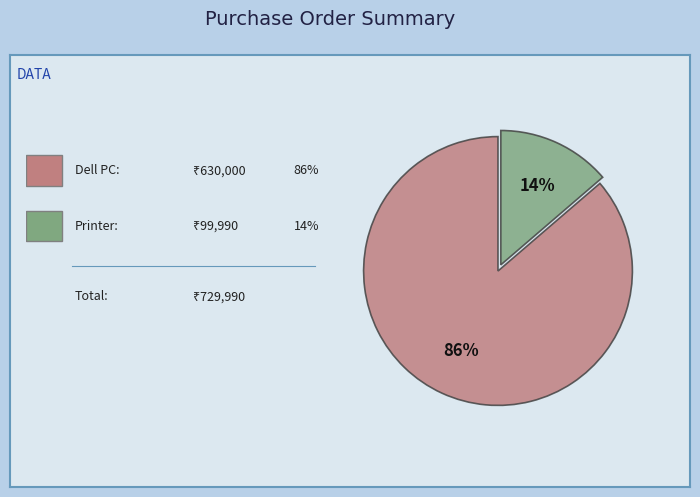

Is there a majority slice in this chart?

Yes